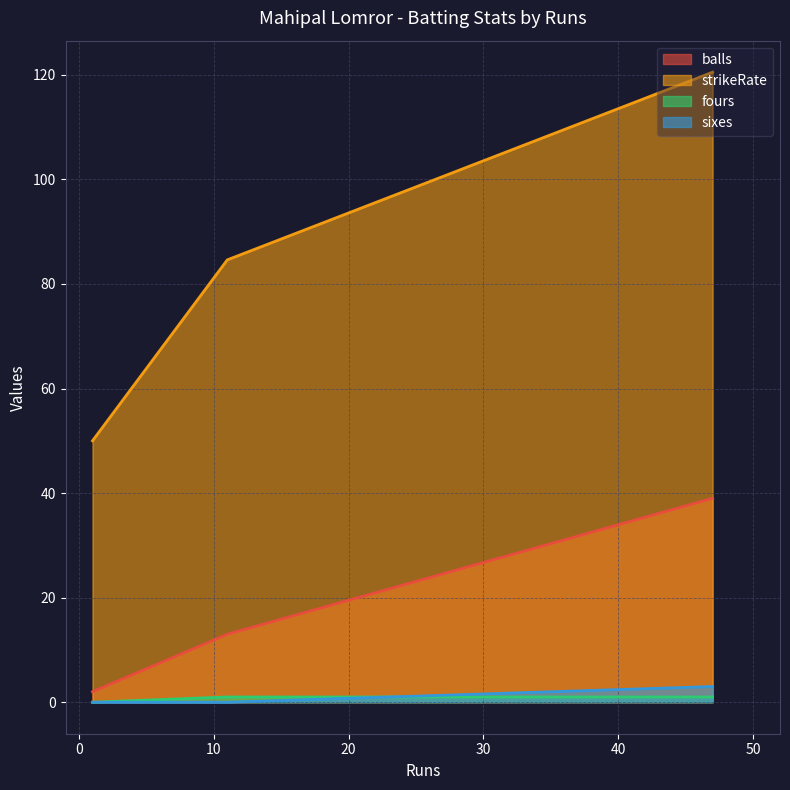

Which category has the highest value in the balls series?

47